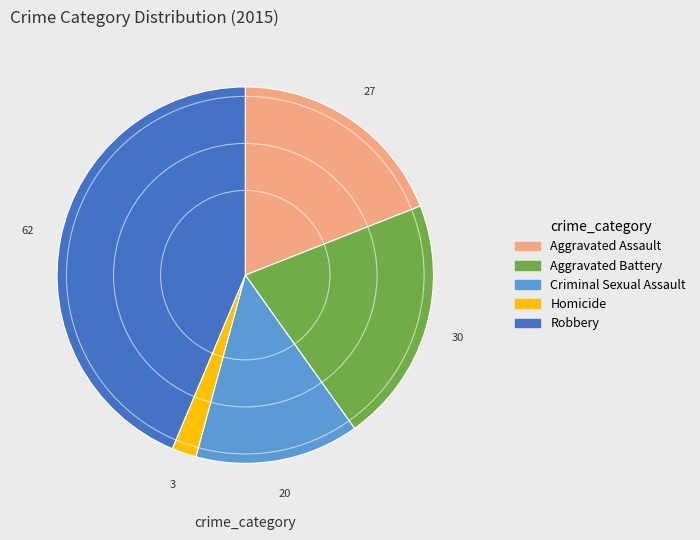

Which has a higher value, Aggravated Assault or Robbery?

Robbery